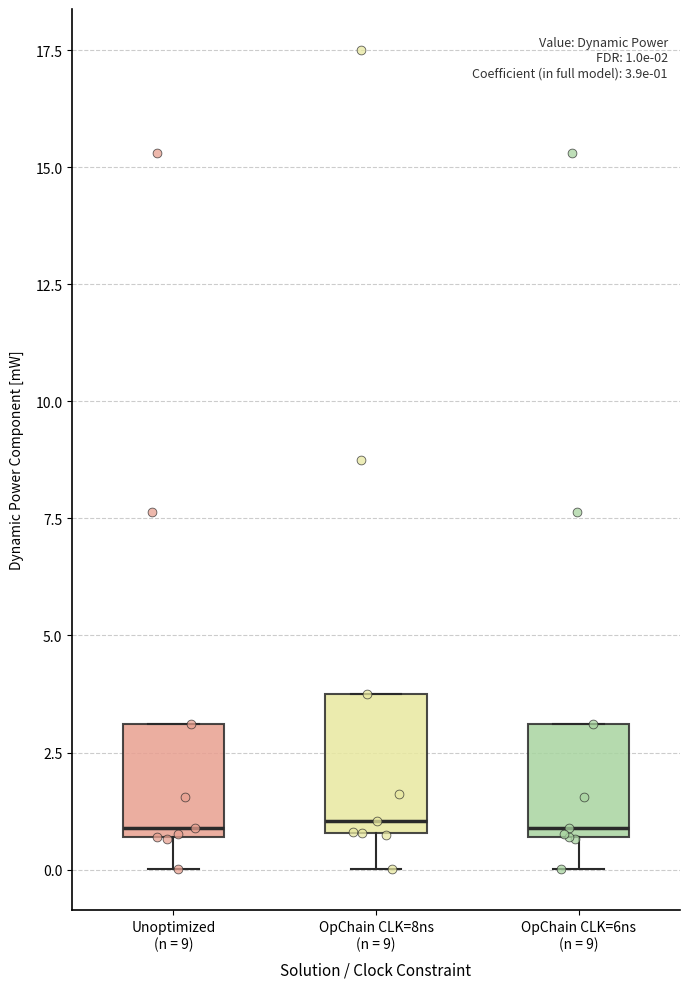

Comparing the boxes themselves (not the whiskers), which one is the tallest?

OpChain CLK=8ns (n = 9)